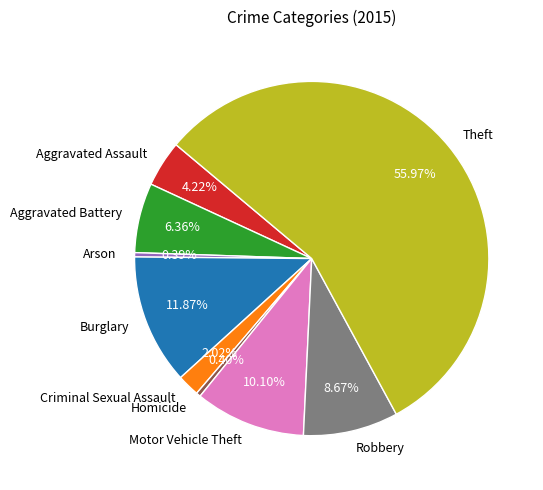

What is the largest slice in the pie chart?

Theft